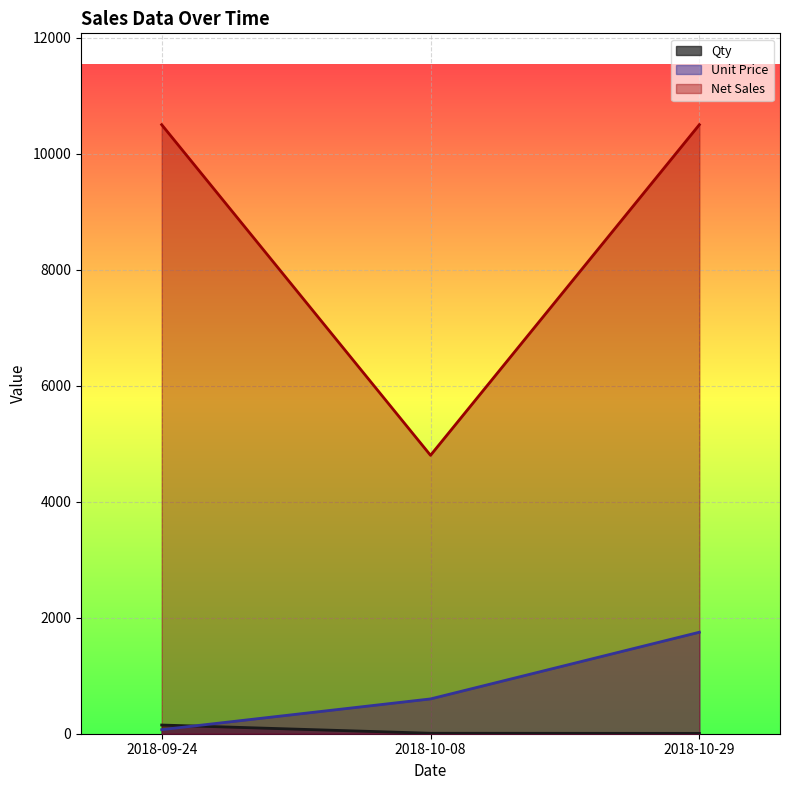

Where is Qty nearest to the value 78?

2018-10-08